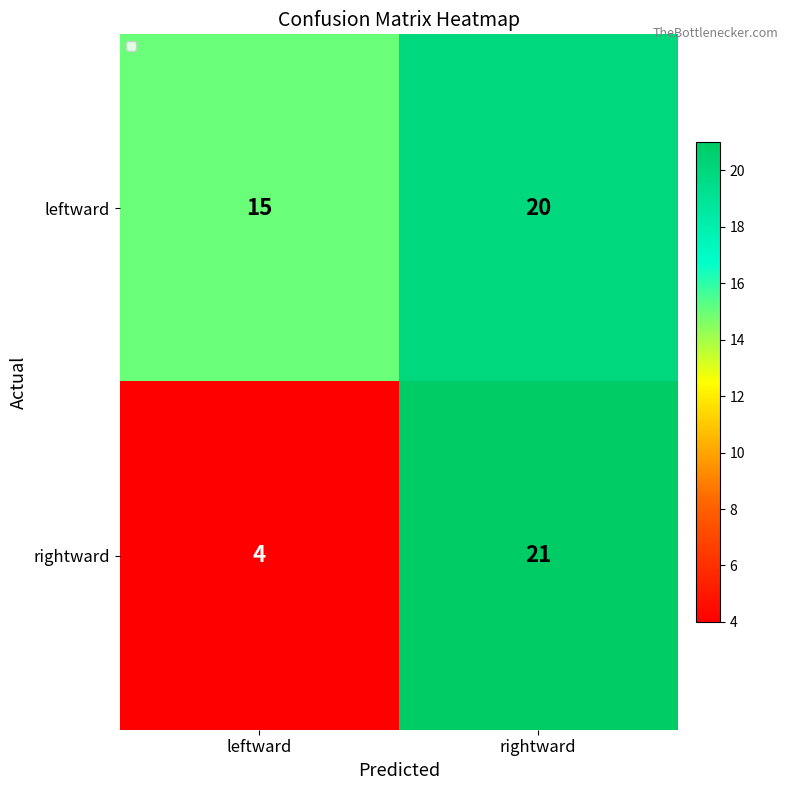

What is the difference between the maximum and minimum values in the leftward series?

5